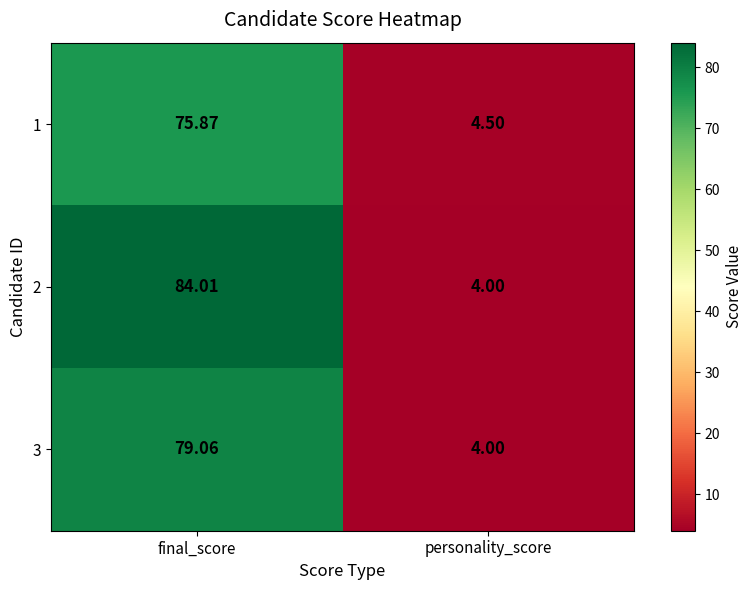

Which category has the highest value across all series?

final_score